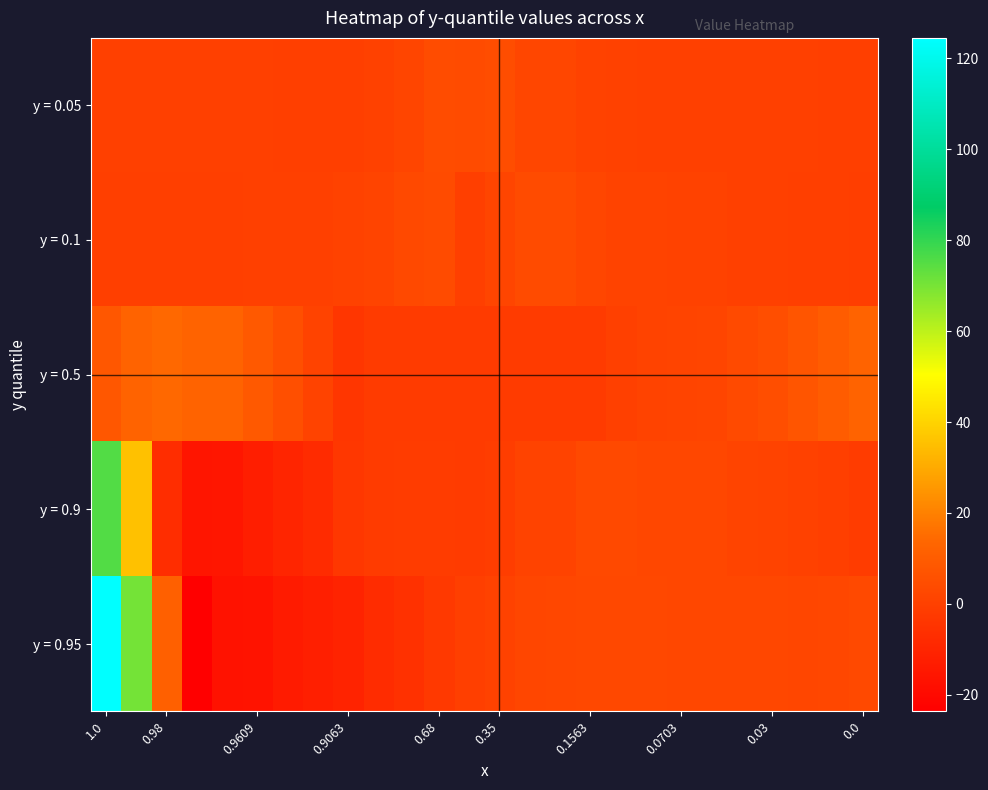

Reading left to right, list all the values displayed in this chart.

y = 0.05: -0.2	-0.2	-0.2	-0.2	-0.2	-0.2	-0.2	-0.2	-0.2	0.2	1.6	4.3	3.6	4.6	2.1	1.9	0.5	0.1	0.1	0.0	0.0	-0.1	-0.1	-0.2	-0.2	-0.2
y = 0.1: -0.7	-0.6	-0.4	-0.3	-0.3	-0.2	-0.1	-0.0	0.5	1.4	3.0	3.7	-0.5	1.5	3.7	3.7	2.0	0.9	0.7	0.6	0.5	0.1	-0.2	-0.4	-0.6	-0.8
y = 0.5: 8.3	12.3	14.1	12.7	12.4	9.0	5.0	1.2	-3.8	-1.8	-2.0	-2.0	-2.0	-2.0	-2.0	-2.0	-2.1	-0.0	0.9	1.3	1.7	3.4	5.0	7.3	10.1	12.7
y = 0.9: 75.5	35.6	-7.1	-15.6	-15.4	-12.5	-9.9	-7.9	-3.3	-1.8	-1.4	-1.6	-1.7	-1.2	0.8	1.0	3.2	3.0	2.6	2.4	2.2	1.4	0.9	0.3	-0.5	-1.4
y = 0.95: 124.5	70.6	11.6	-23.6	-16.8	-16.3	-13.6	-11.8	-10.6	-7.3	-5.7	-2.5	-0.7	0.5	2.0	2.1	2.9	2.8	2.7	2.6	2.6	2.3	2.2	2.0	2.4	3.2